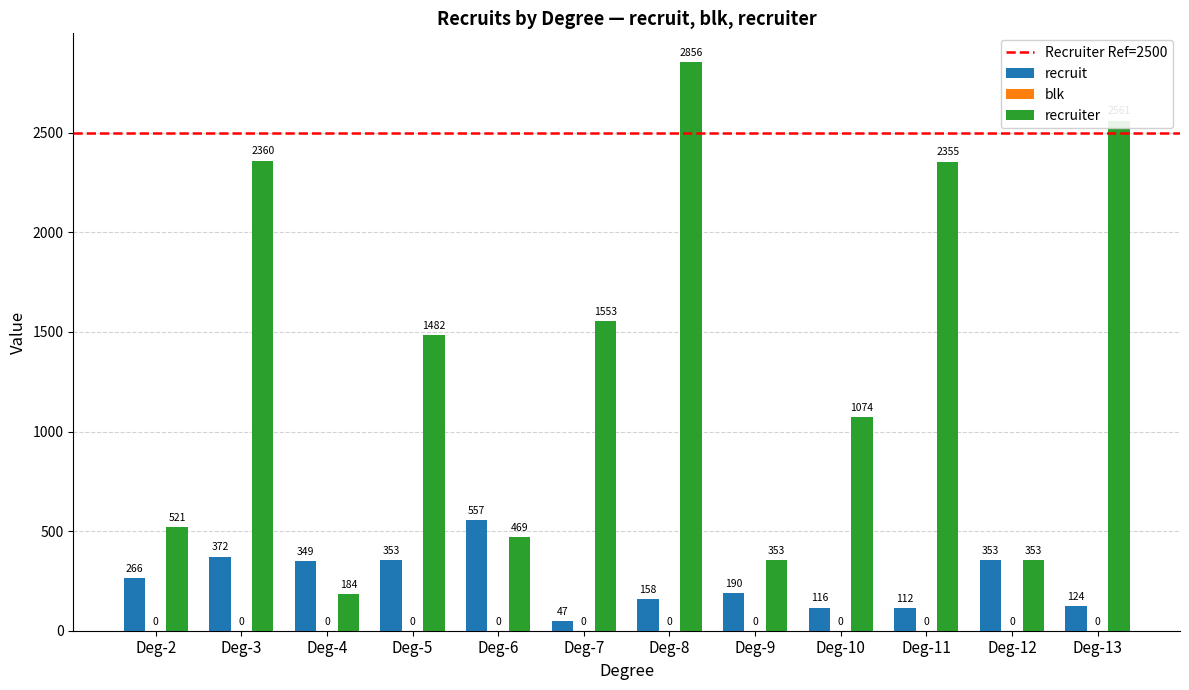

List the series in order of their overall mean, lowest first.

recruit, recruiter